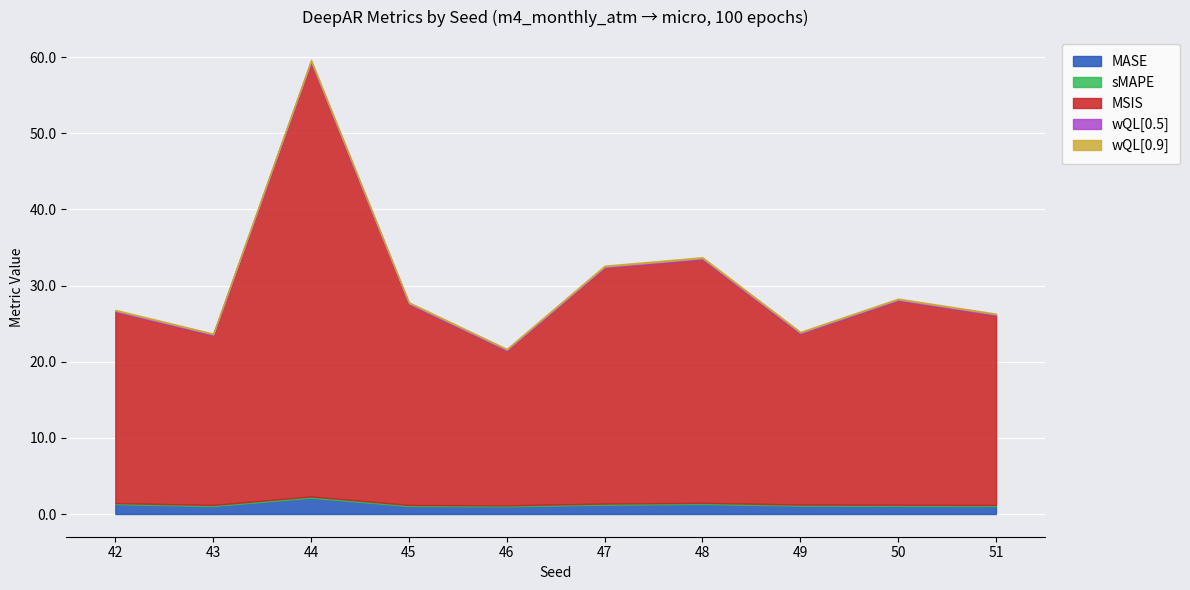

What is the difference between the highest and lowest values at 47?

30.8